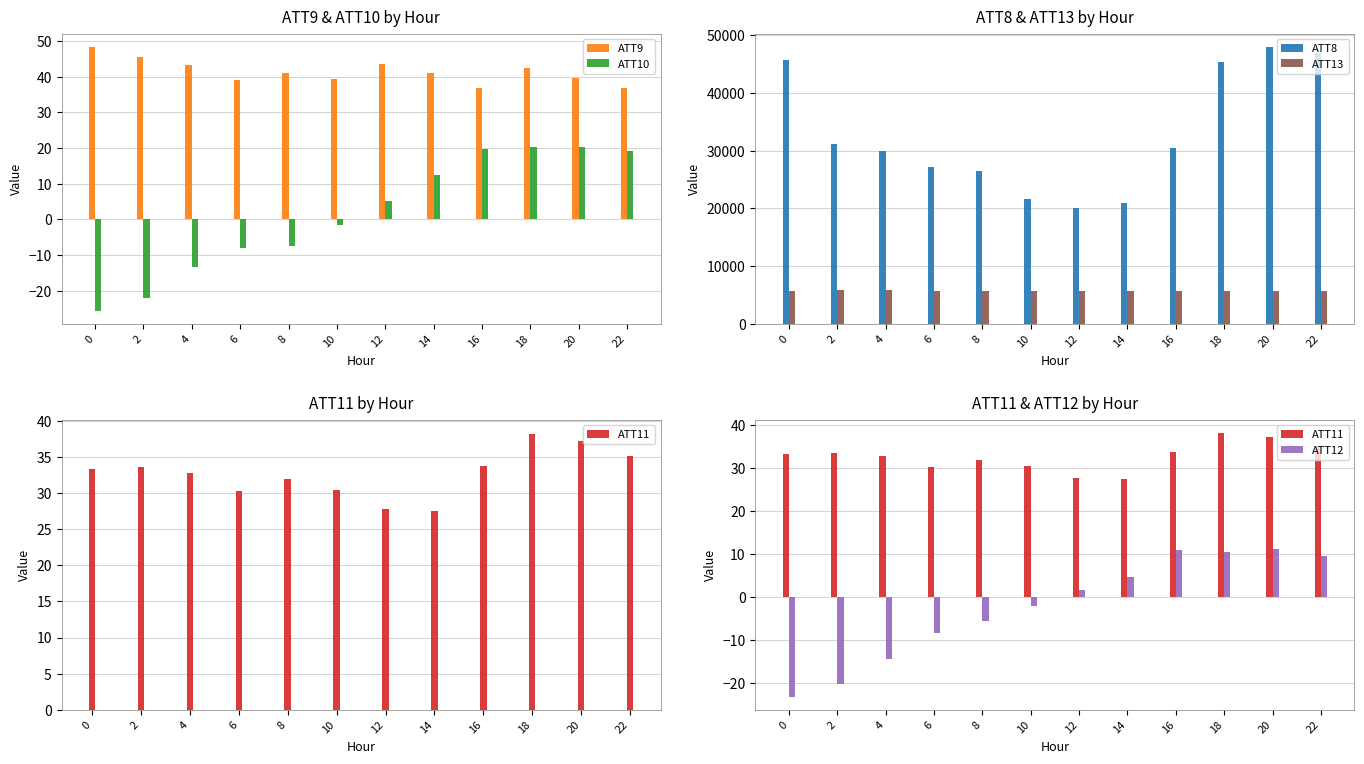

Is it true that ATT11 equals 33.6 at 2?

True